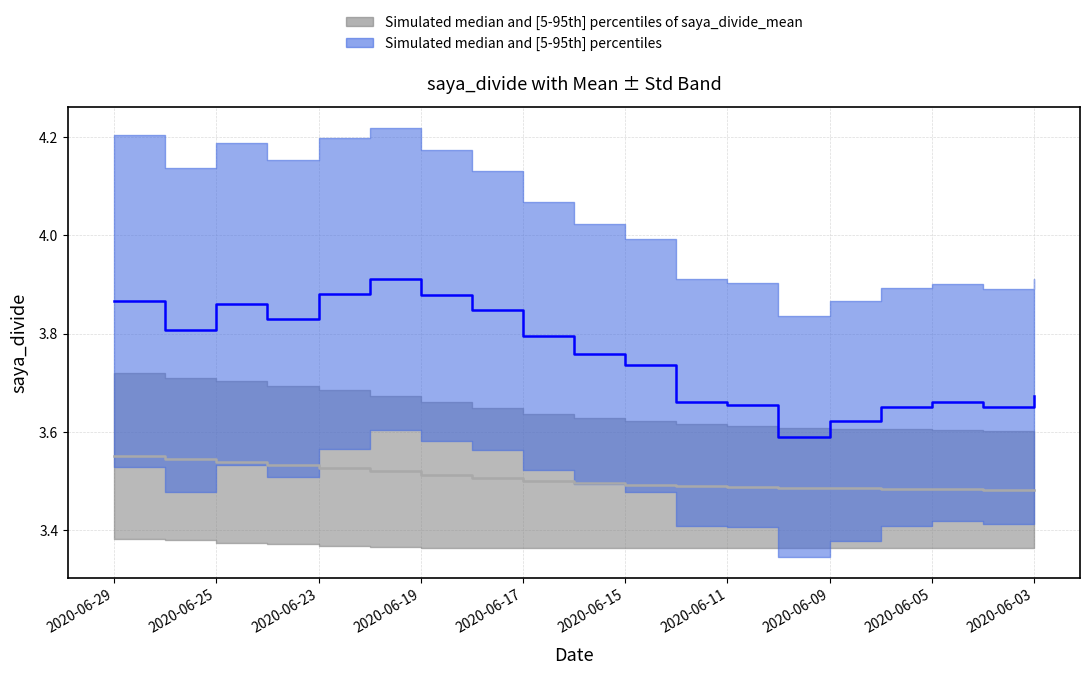

The saya_divide_mean series shows 3.5 at 15. True or false?

True